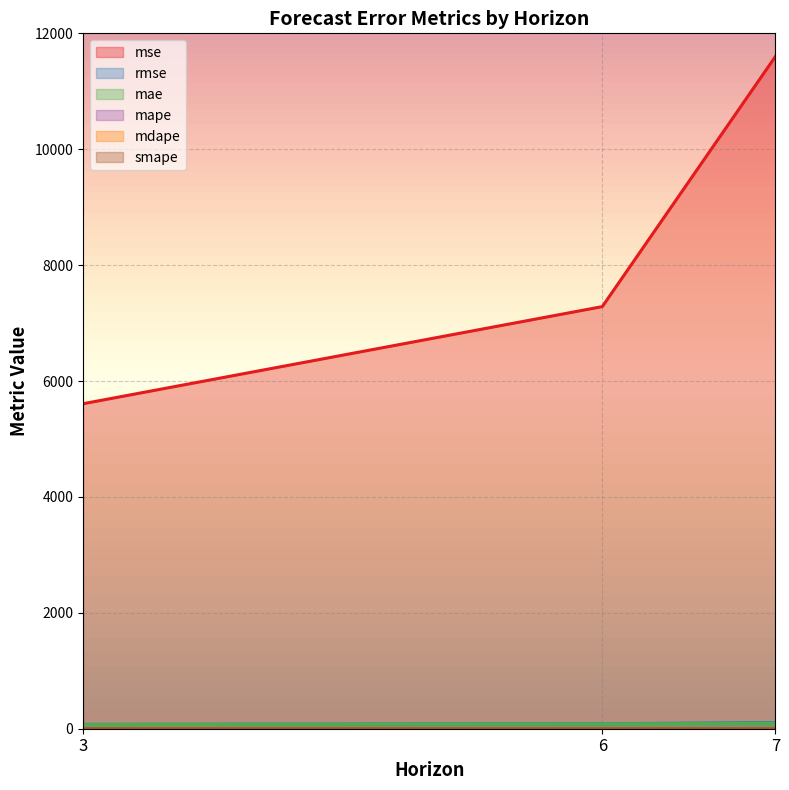

What is the value of the mae point at the 3rd from the left?

96.2